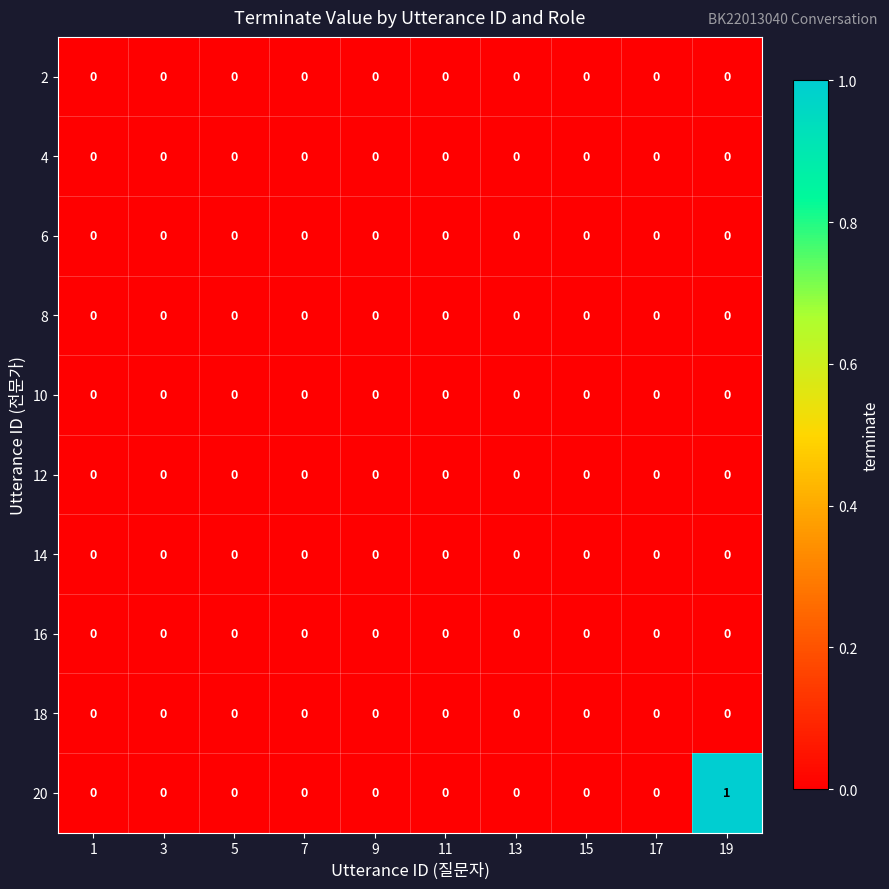

At which category is the sum across all series the highest?

19